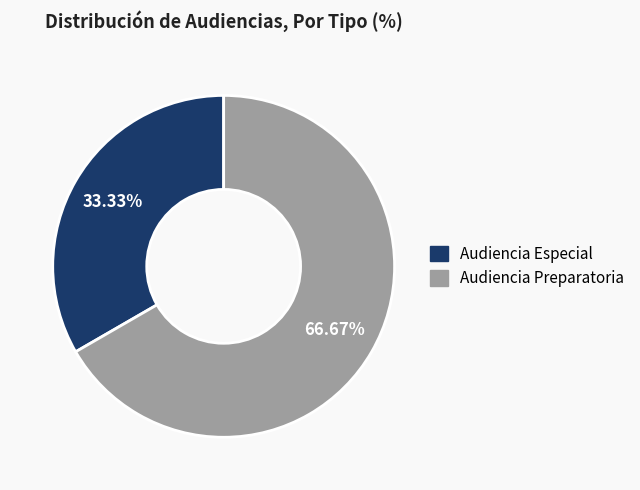

The Audiencia Preparatoria slice represents 77% of the pie. True or false?

False